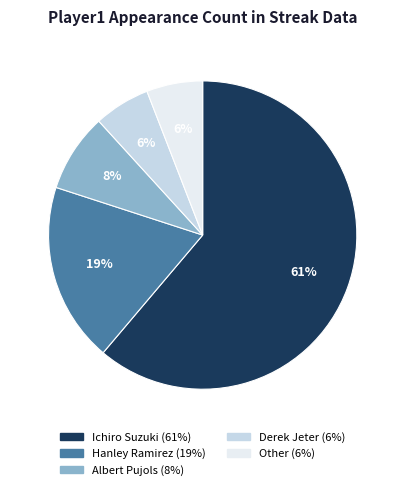

Which category has the biggest portion of the pie?

Ichiro Suzuki